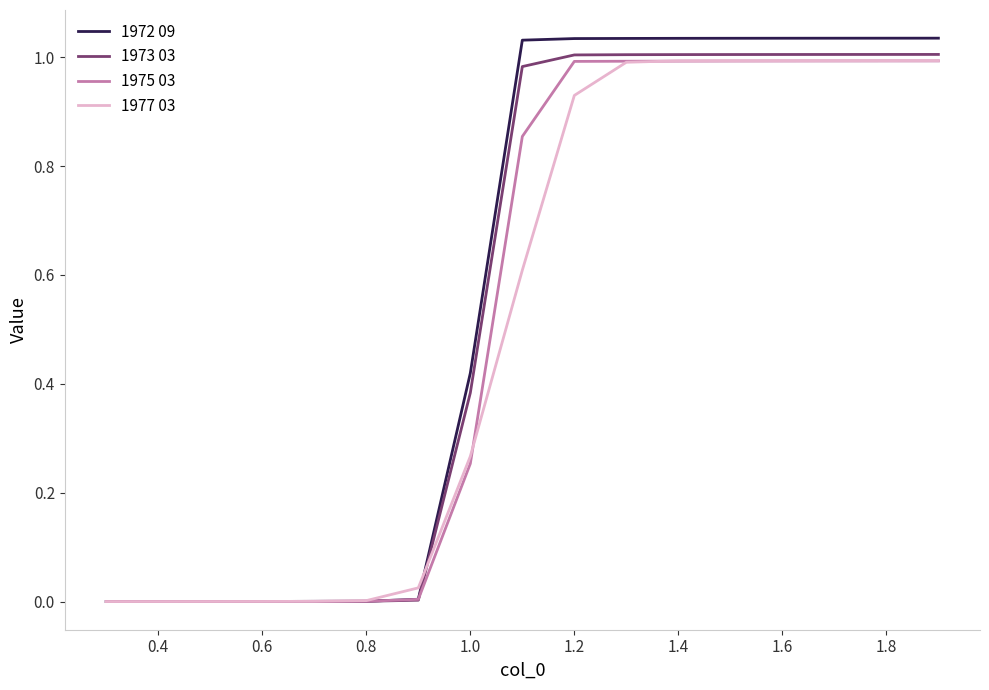

Which series has the largest range (max minus min)?

1972 09